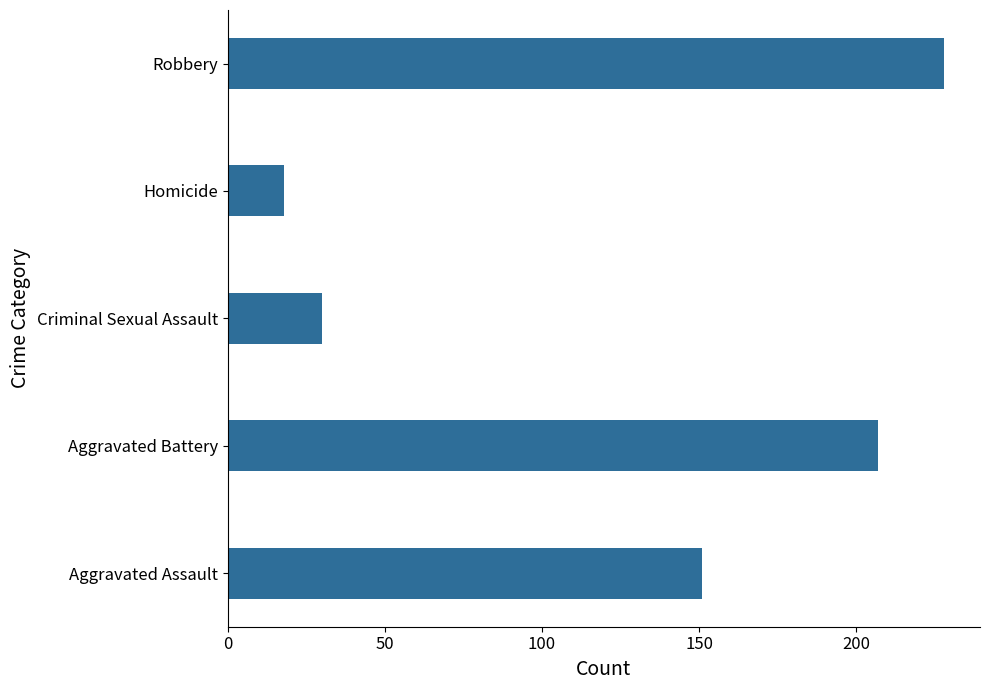

The value at Criminal Sexual Assault is 30. True or false?

True